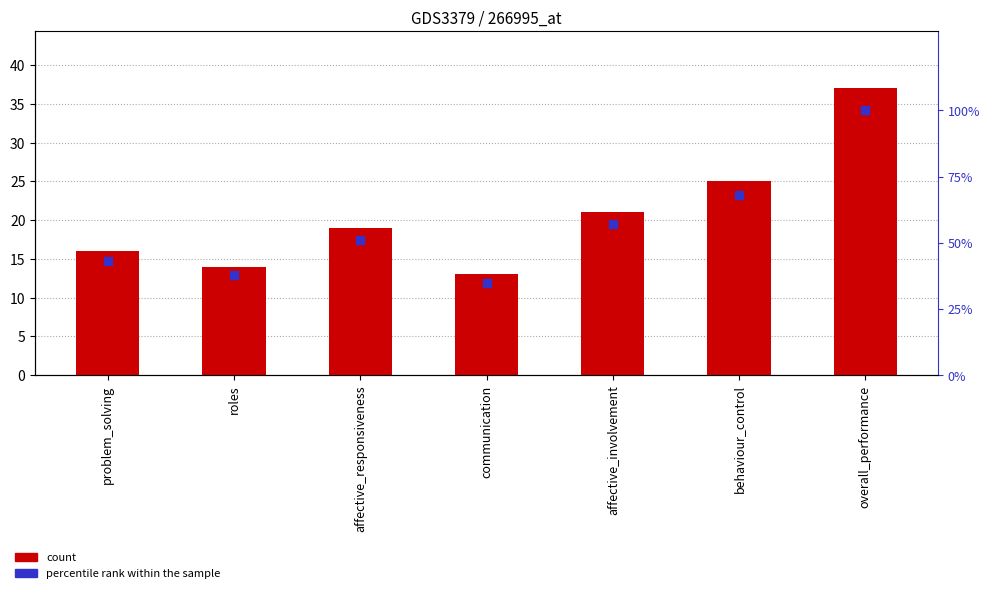

Which series has the largest total across all categories?

percentile rank within the sample